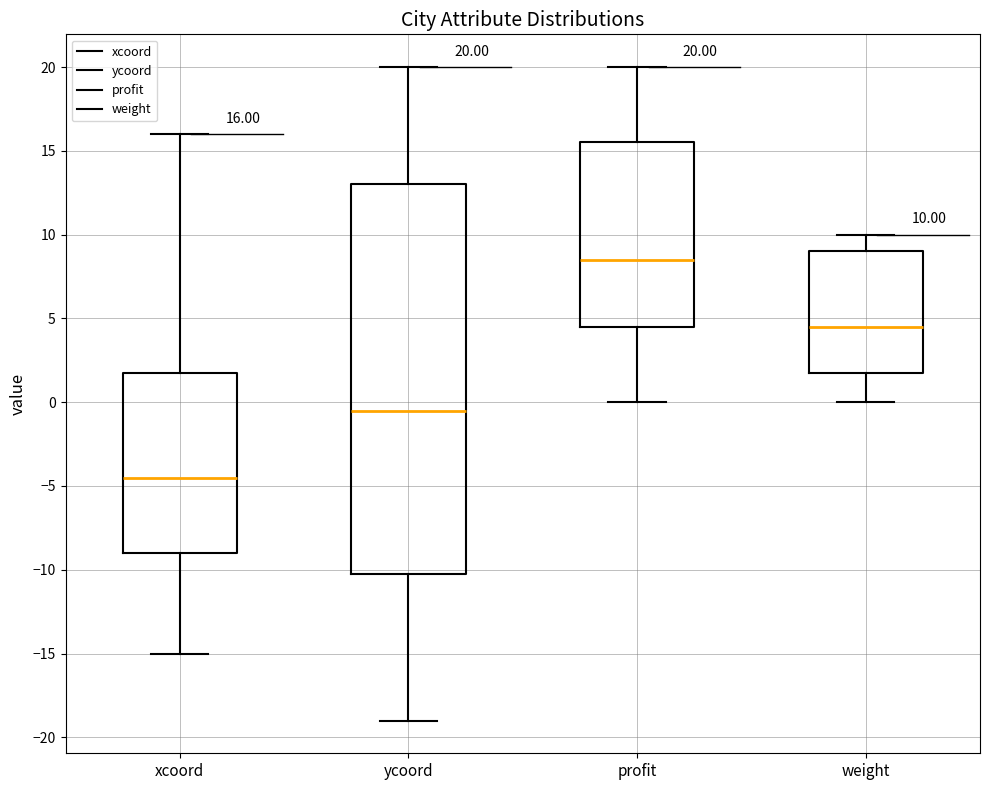

Which box's median line is the highest?

profit